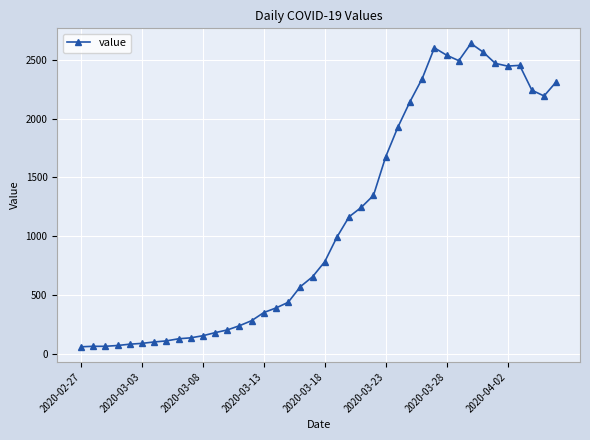

What is the minimum value shown in the chart?

61